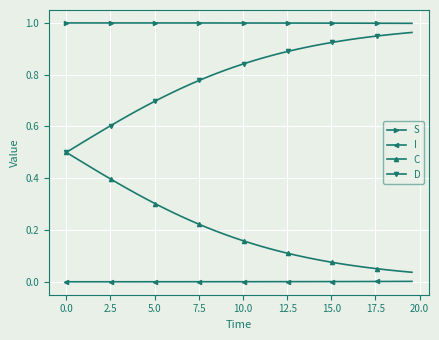

At how many categories does at least one series exceed 0?

40